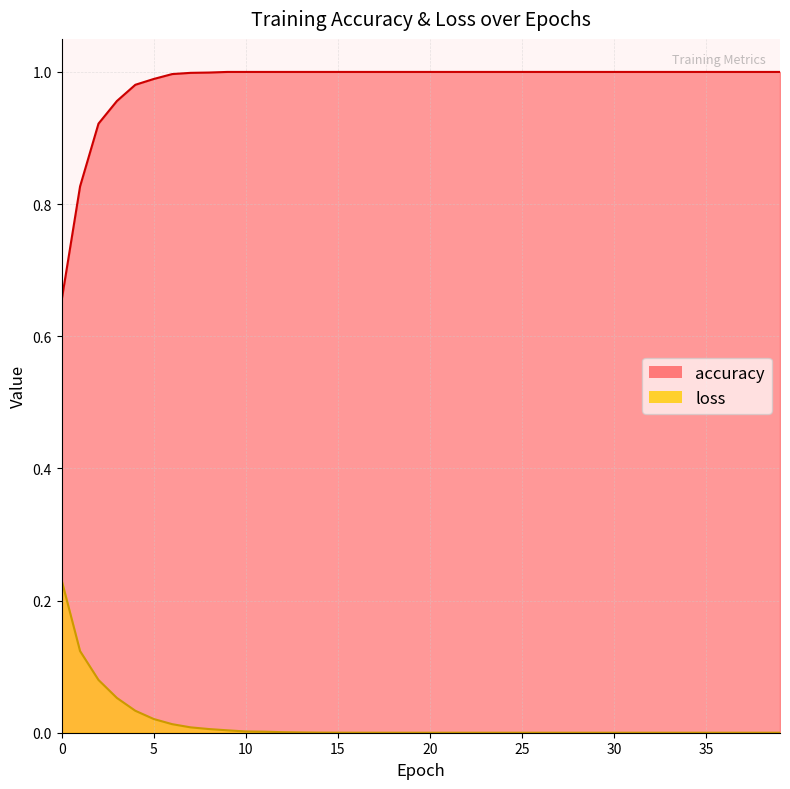

Where is loss nearest to the value 0?

39